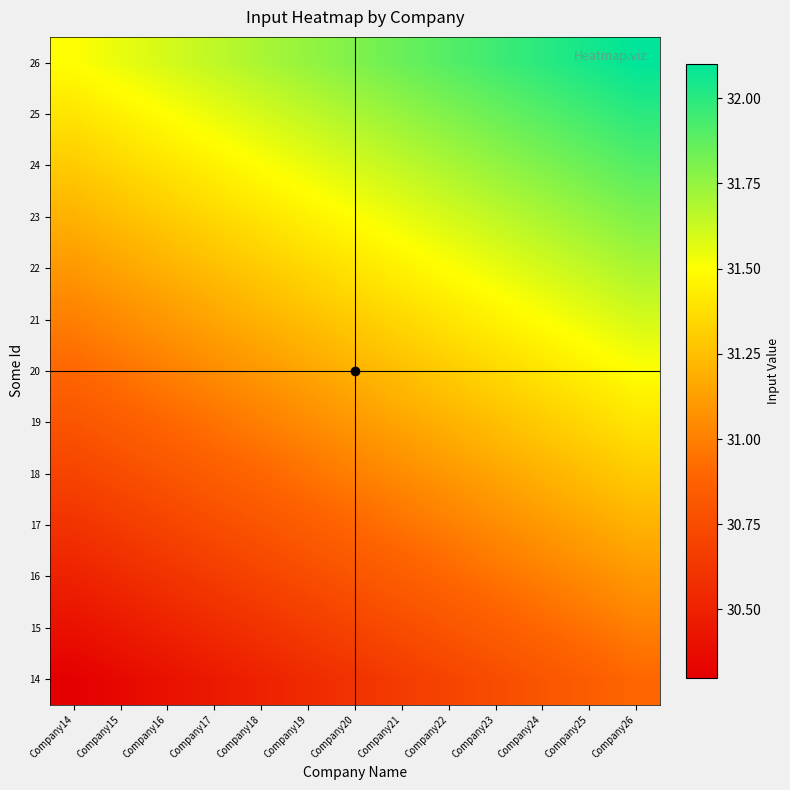

Which category has the lowest value across all series?

Company14